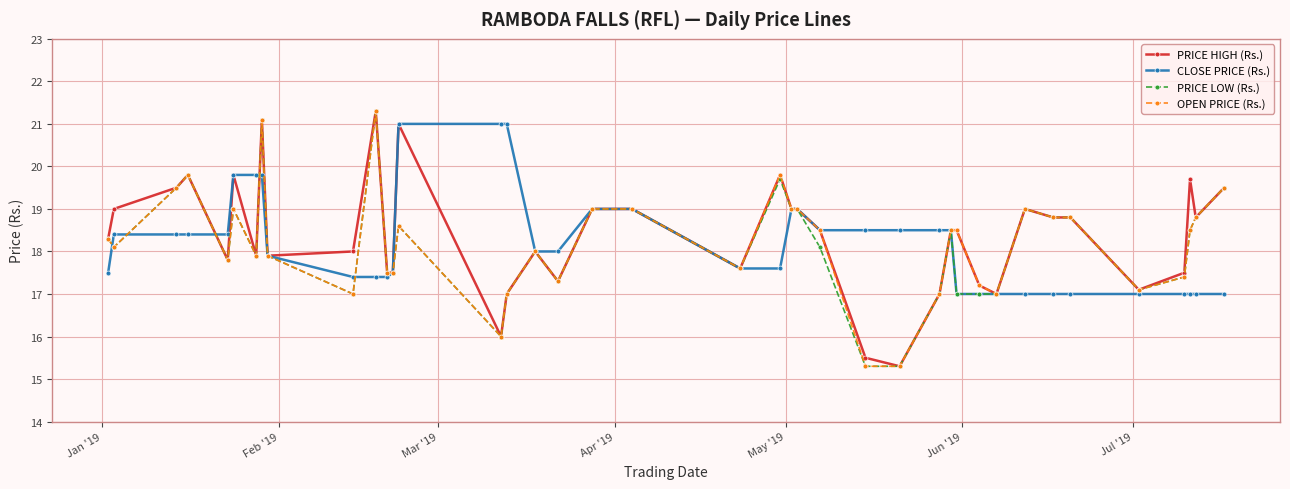

Reading left to right, list all the values displayed in this chart.

PRICE HIGH (Rs.): 18.3	19.0	19.5	19.8	17.8	19.8	17.9	21.1	17.9	18.0	21.3	17.5	17.5	21.0	16.0	17.0	18.0	17.3	19.0	19.0	17.6	19.8	19.0	19.0	18.5	15.5	15.3	17.0	18.5	18.5	17.2	17.0	19.0	18.8	18.8	17.1	17.5	19.7	18.8	19.5
CLOSE PRICE (Rs.): 17.5	18.4	18.4	18.4	18.4	19.8	19.8	19.8	17.9	17.4	17.4	17.4	17.5	21.0	21.0	21.0	18.0	18.0	19.0	19.0	17.6	17.6	19.0	19.0	18.5	18.5	18.5	18.5	18.5	17.0	17.0	17.0	17.0	17.0	17.0	17.0	17.0	17.0	17.0	17.0
PRICE LOW (Rs.): 18.3	18.1	19.5	19.8	17.8	19.0	17.9	21.1	17.9	17.0	21.3	17.5	17.5	18.6	16.0	17.0	18.0	17.3	19.0	19.0	17.6	19.7	19.0	19.0	18.1	15.3	15.3	17.0	18.5	17.0	17.0	17.0	19.0	18.8	18.8	17.1	17.4	18.5	18.8	19.5
OPEN PRICE (Rs.): 18.3	18.1	19.5	19.8	17.8	19.0	17.9	21.1	17.9	17.0	21.3	17.5	17.5	18.6	16.0	17.0	18.0	17.3	19.0	19.0	17.6	19.8	19.0	19.0	18.5	15.3	15.3	17.0	18.5	18.5	17.2	17.0	19.0	18.8	18.8	17.1	17.4	18.5	18.8	19.5